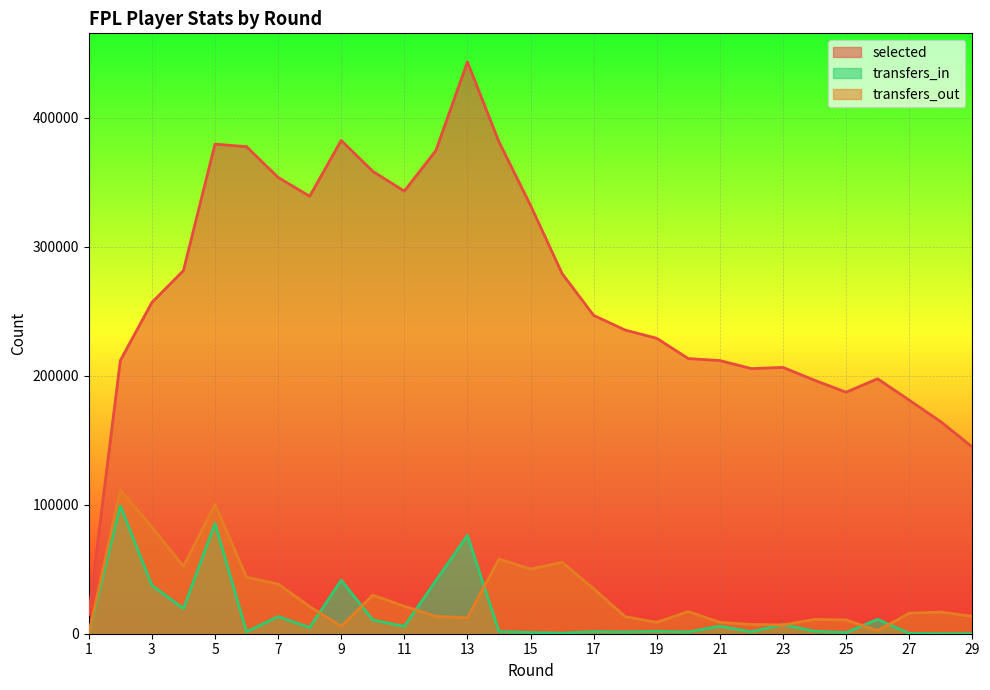

At which category does transfers_out reach its first local peak?

2